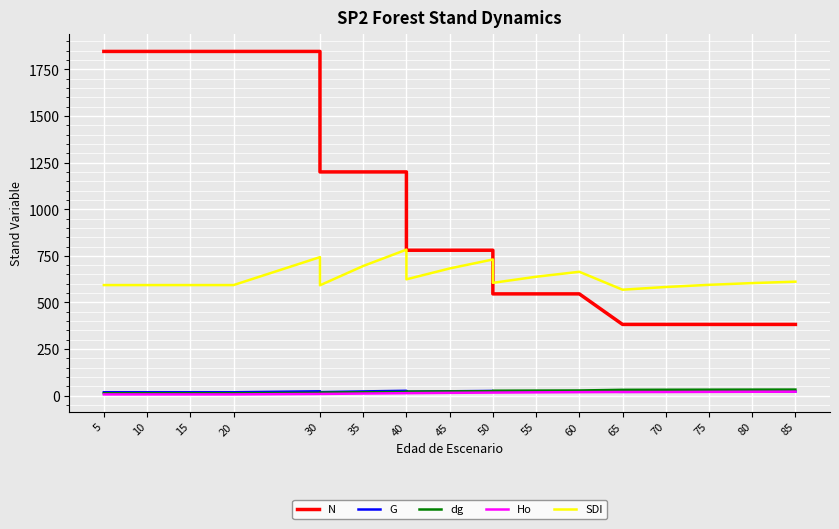

What are all the series names shown in the legend?

N, G, dg, Ho, SDI